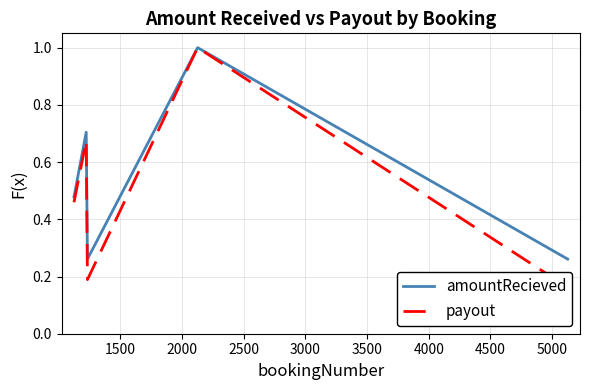

Rank the series by their maximum value, from highest to lowest.

amountRecieved, payout